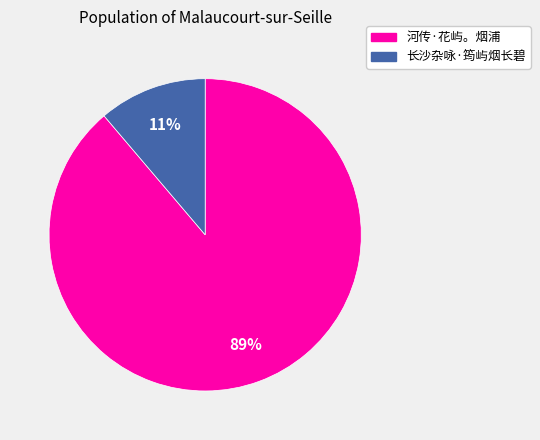

Does 长沙杂咏·筠屿烟长碧 account for over 50% of the chart?

No